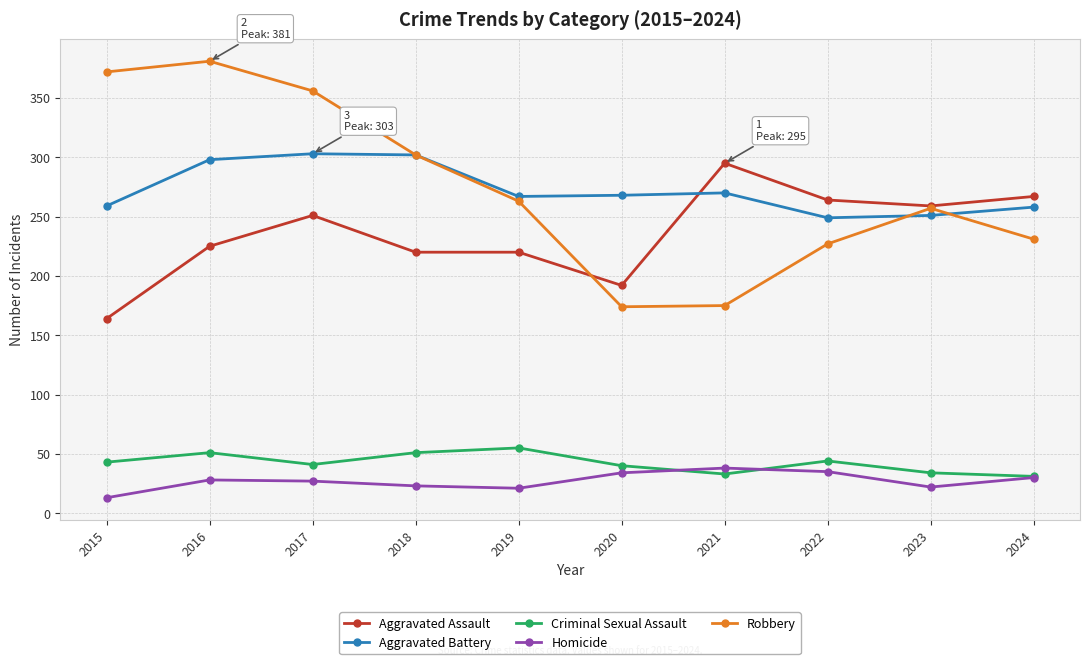

True or false: Criminal Sexual Assault and Aggravated Assault intersect in this chart.

False